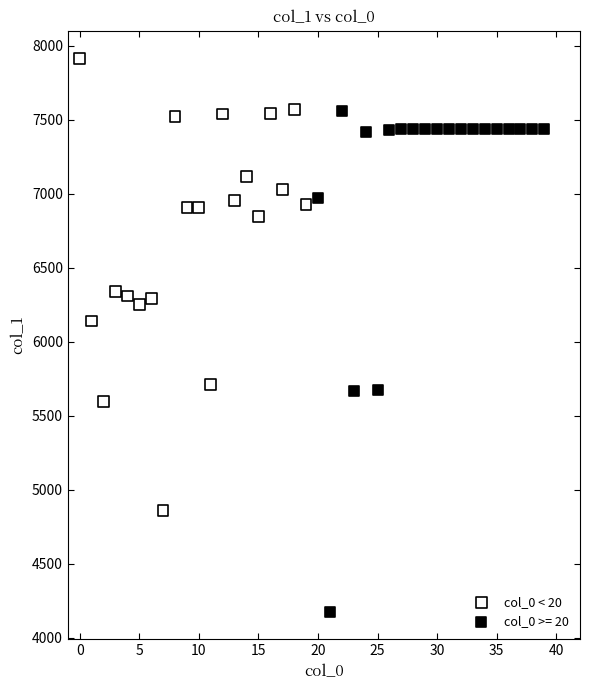

Which series contains the lowest Y value?

col_0 >= 20